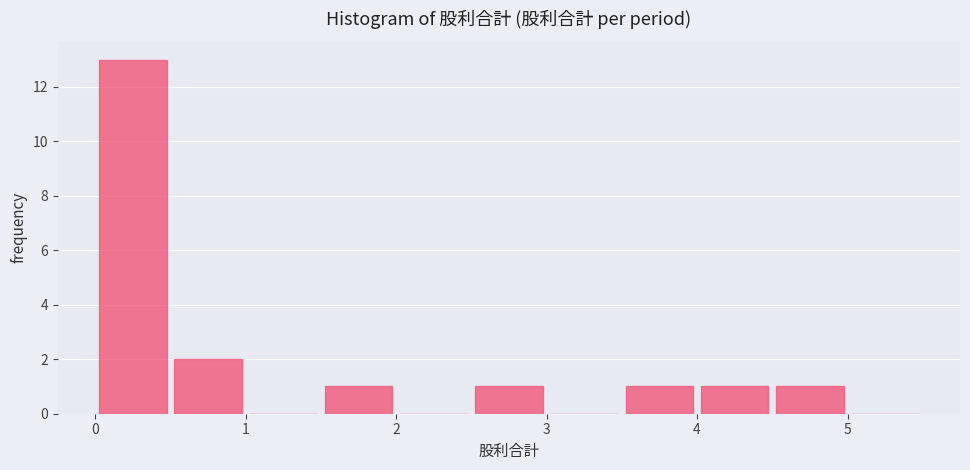

What is the height of the bar covering 1.5 to 2.0 on the x-axis? The values are not printed on the chart, so give them approximately, as read against the axis.

1